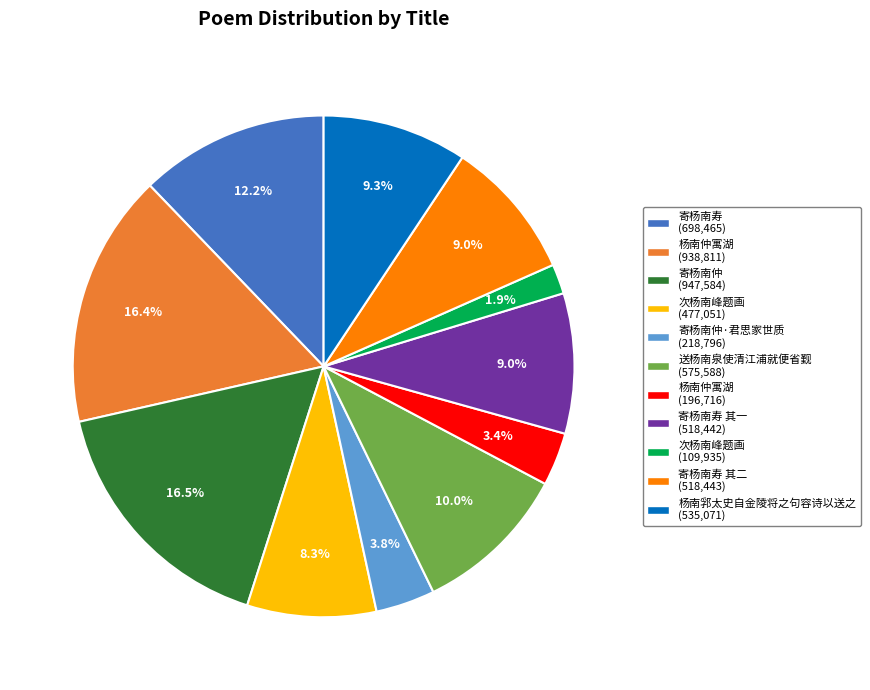

Does any single category account for the majority?

No